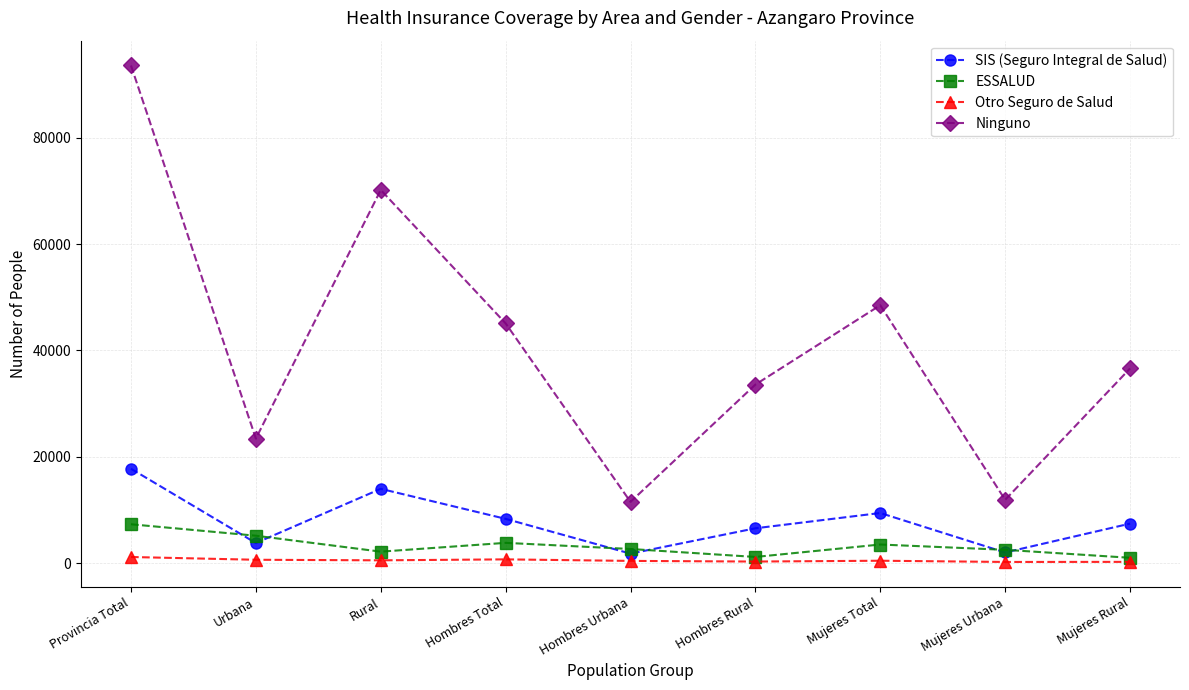

What are all the series names shown in the legend?

SIS (Seguro Integral de Salud), ESSALUD, Otro Seguro de Salud, Ninguno